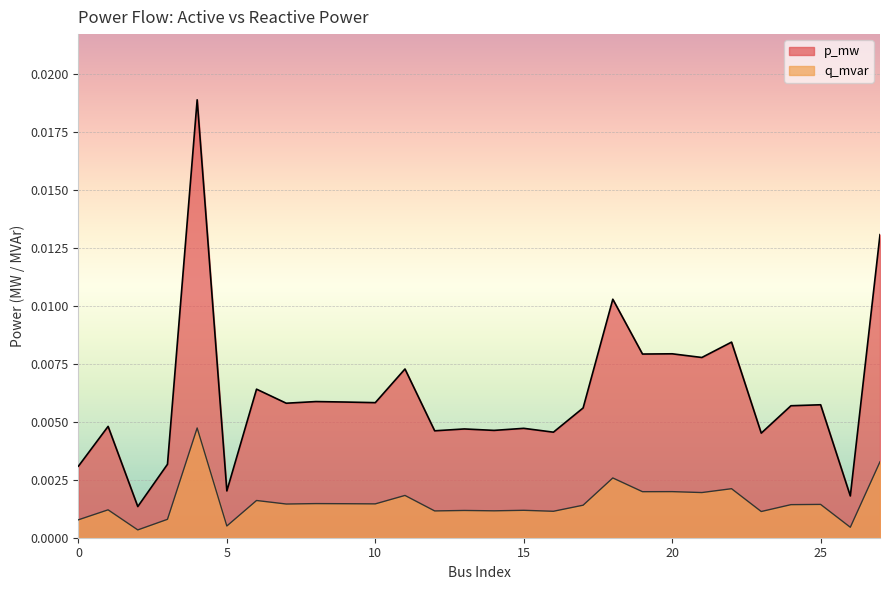

True or false: p_mw and q_mvar cross at least once.

False